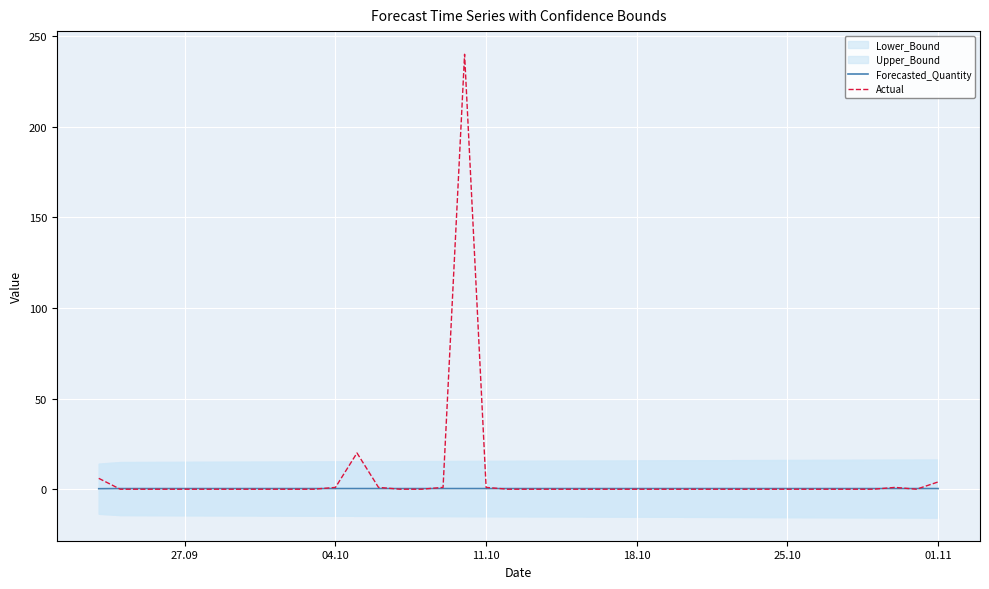

True or false: Forecasted_Quantity and Actual intersect in this chart.

True